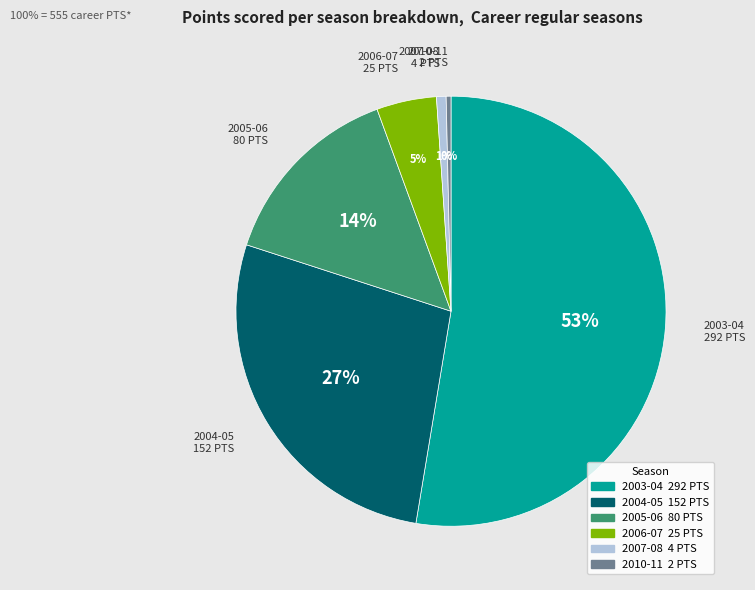

Do 2003-04 and 2010-11 together represent more than half of the pie?

Yes